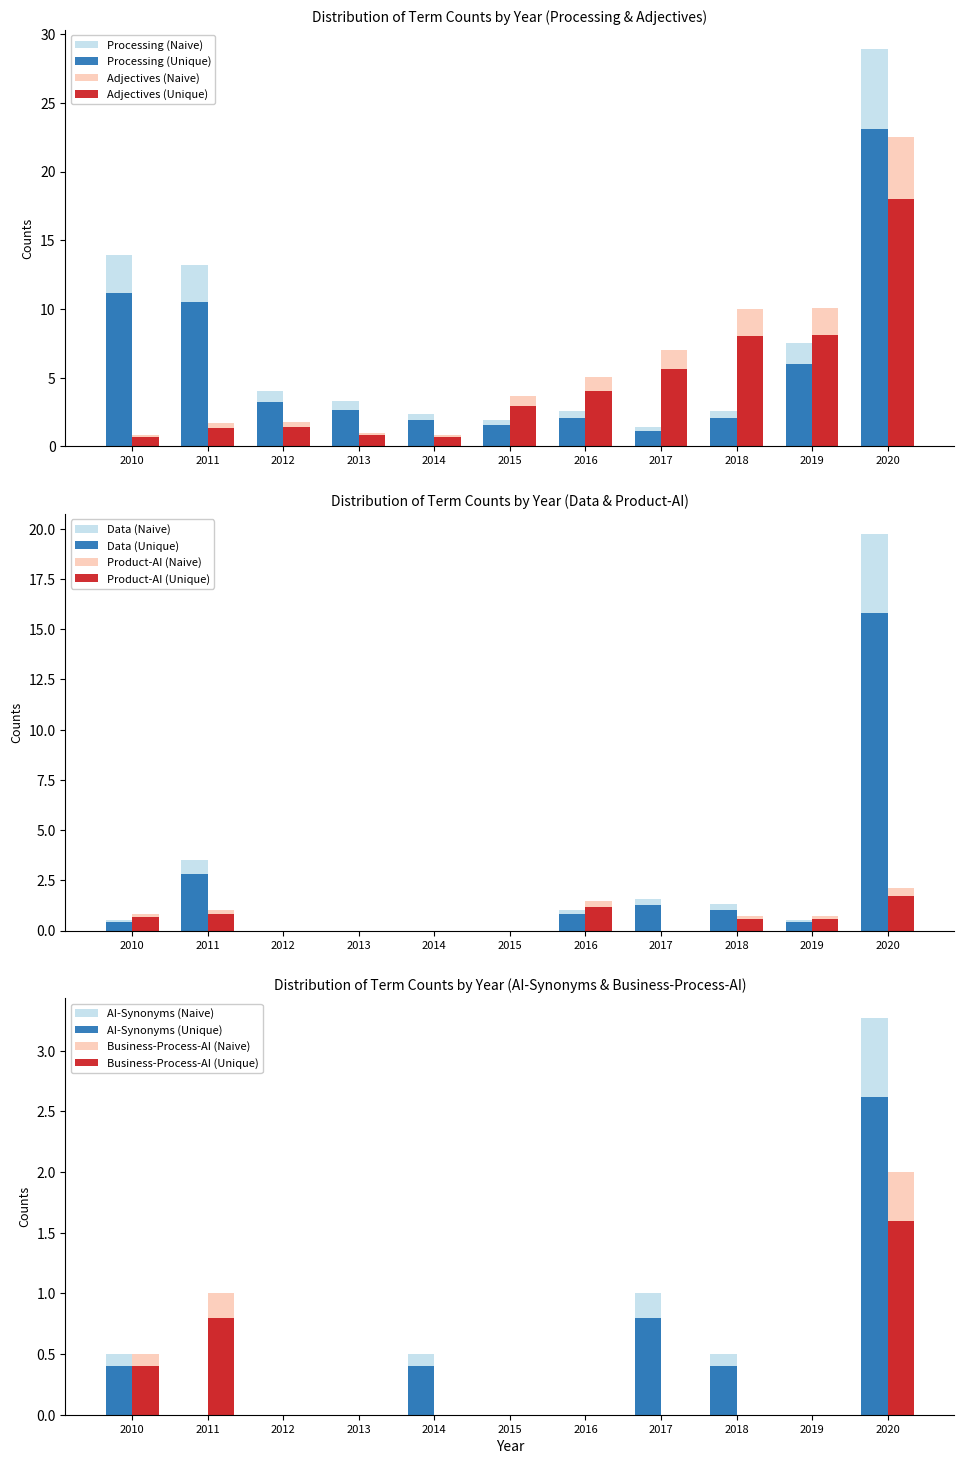

Count the Business-Process-AI values in the range 0 to 1.

10